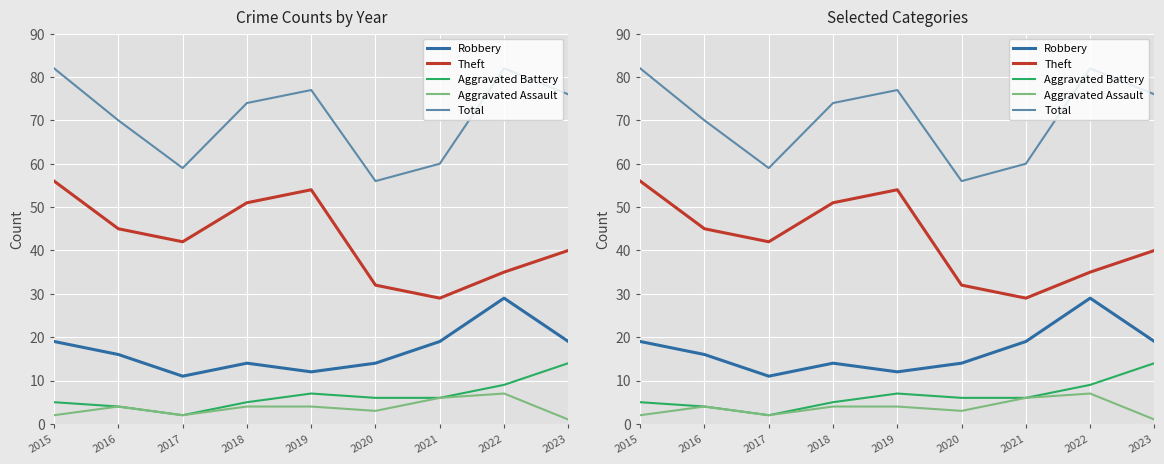

Count the number of data series in this chart.

5